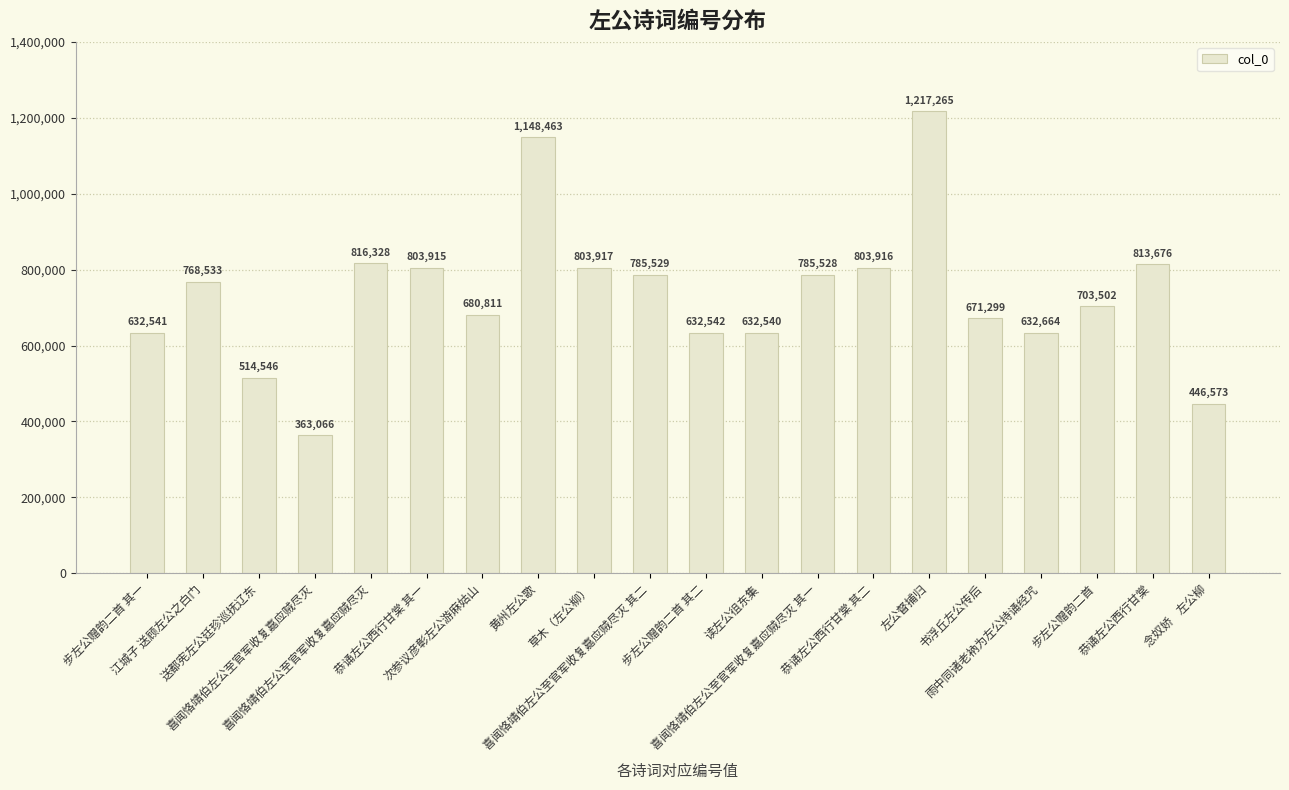

How many bars are there in total?

20